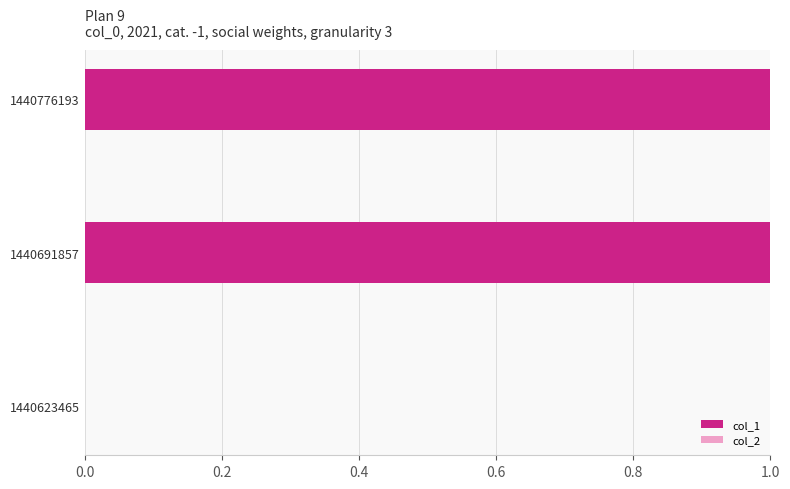

Are the bars grouped side by side (vs. stacked)?

No